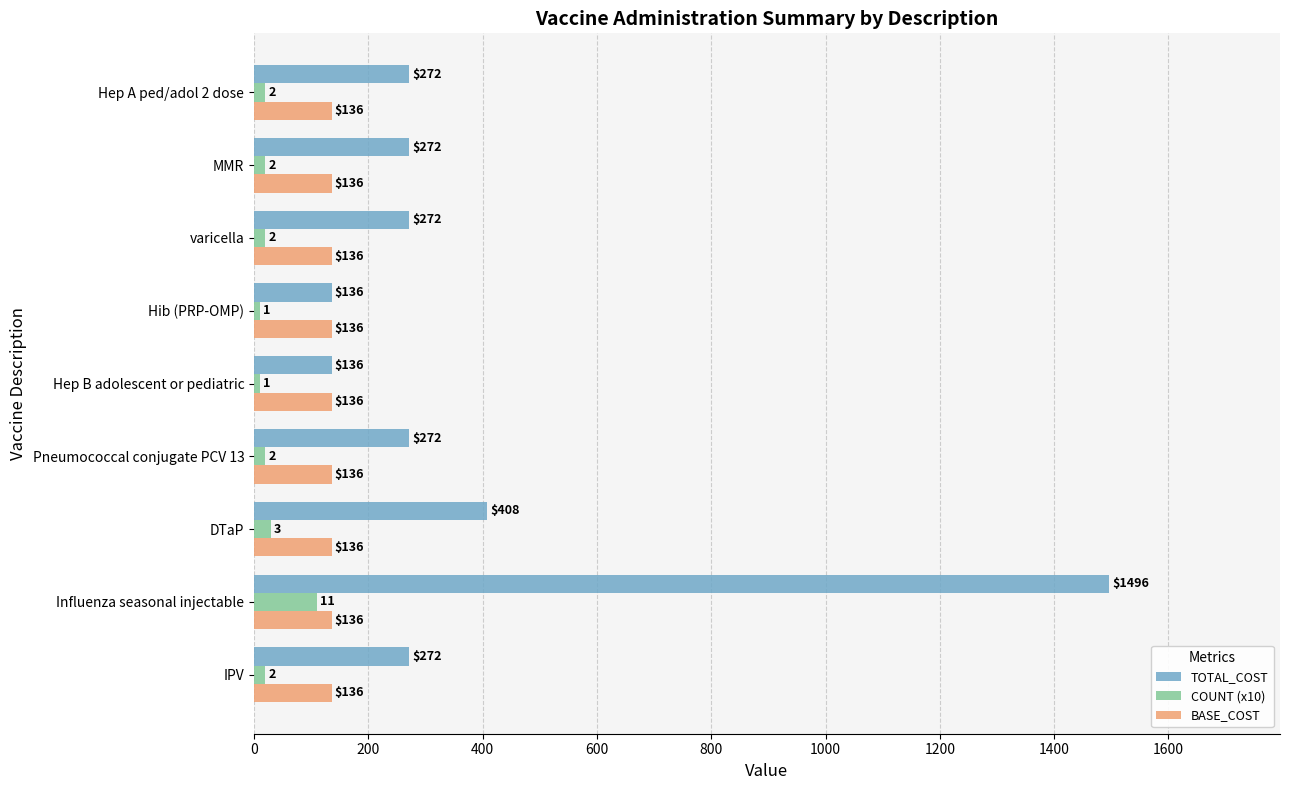

Between DTaP and Hep A ped/adol 2 dose, which series saw the biggest shift?

TOTAL_COST